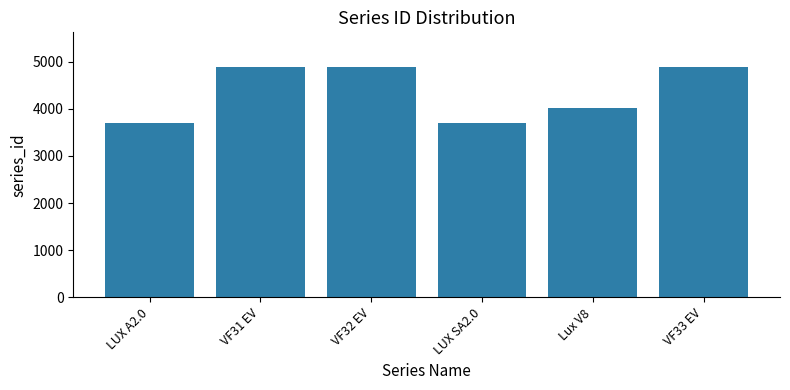

Is it true that the value at VF32 EV is 1867?

False